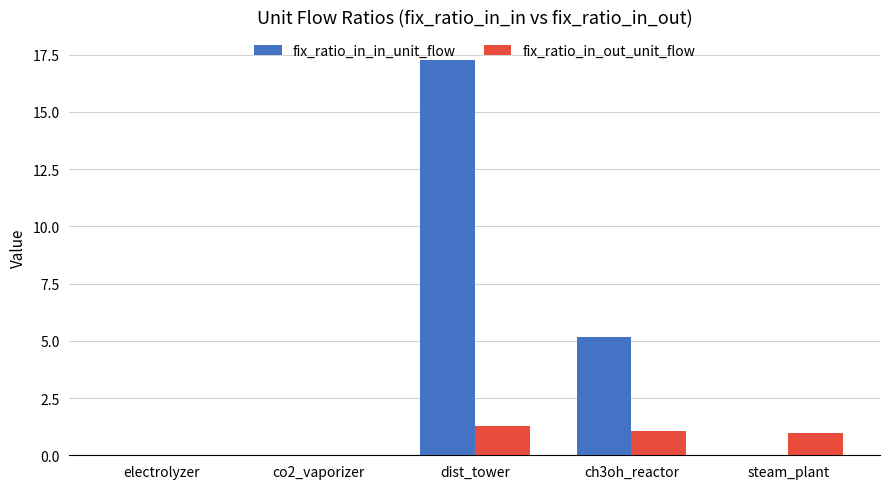

How many distinct data groups are displayed?

2